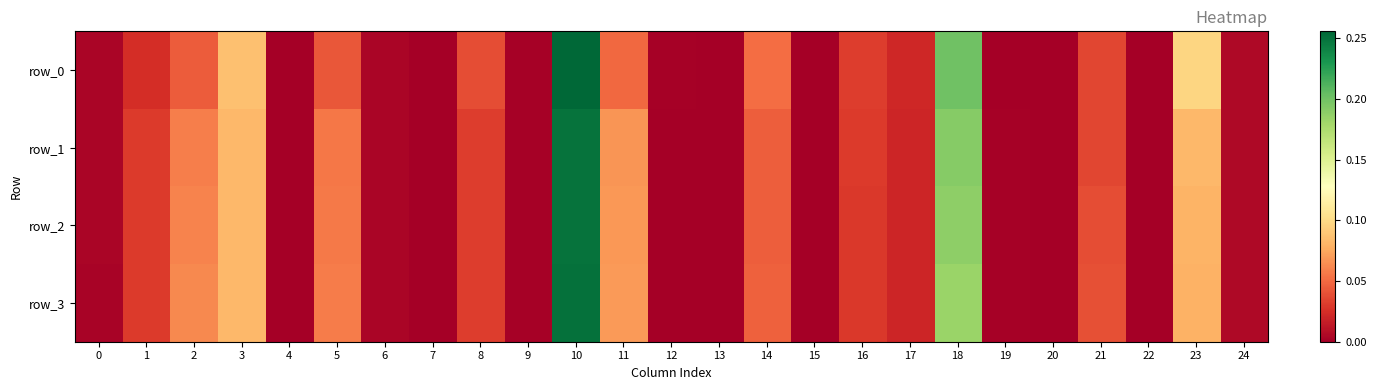

Count the number of categories in the chart.

25